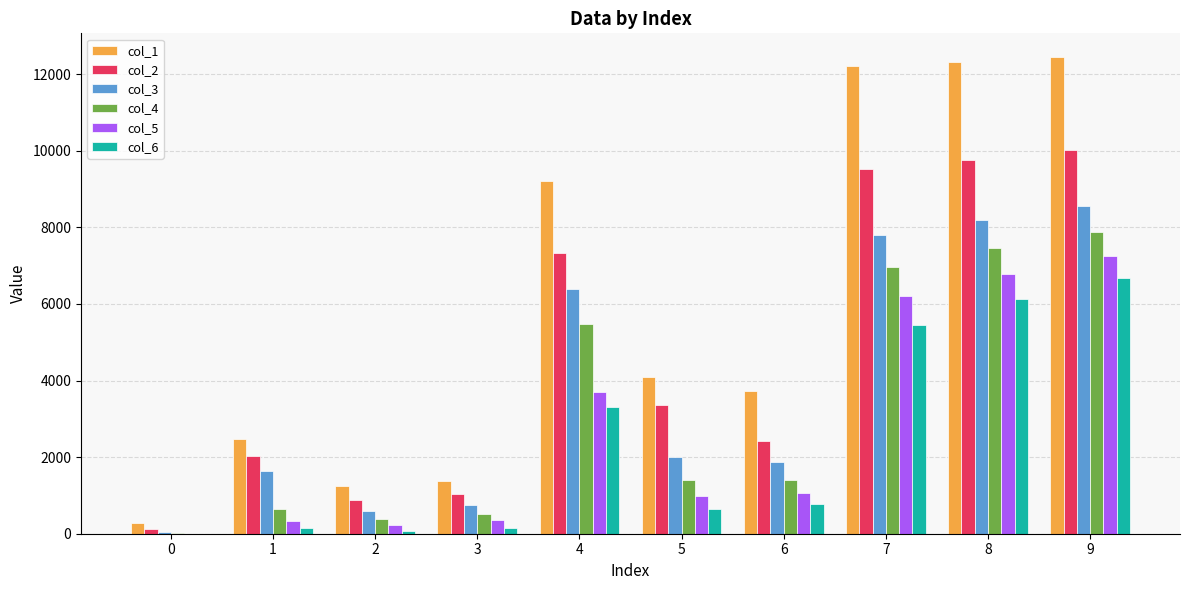

What is the total value across all series at 5?

12491.0